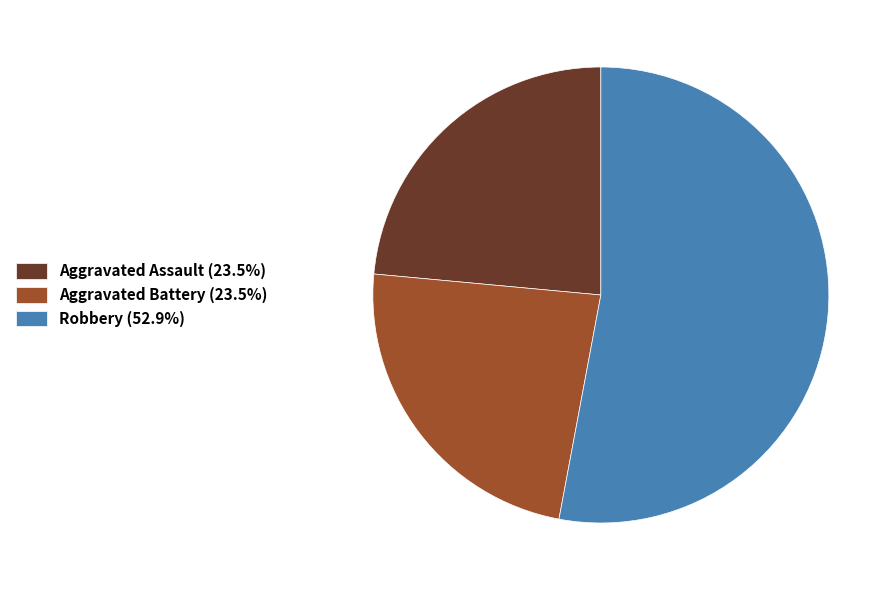

Approximately how many times larger is the value at Aggravated Assault (23.5%) compared to Robbery (52.9%)?

0.4